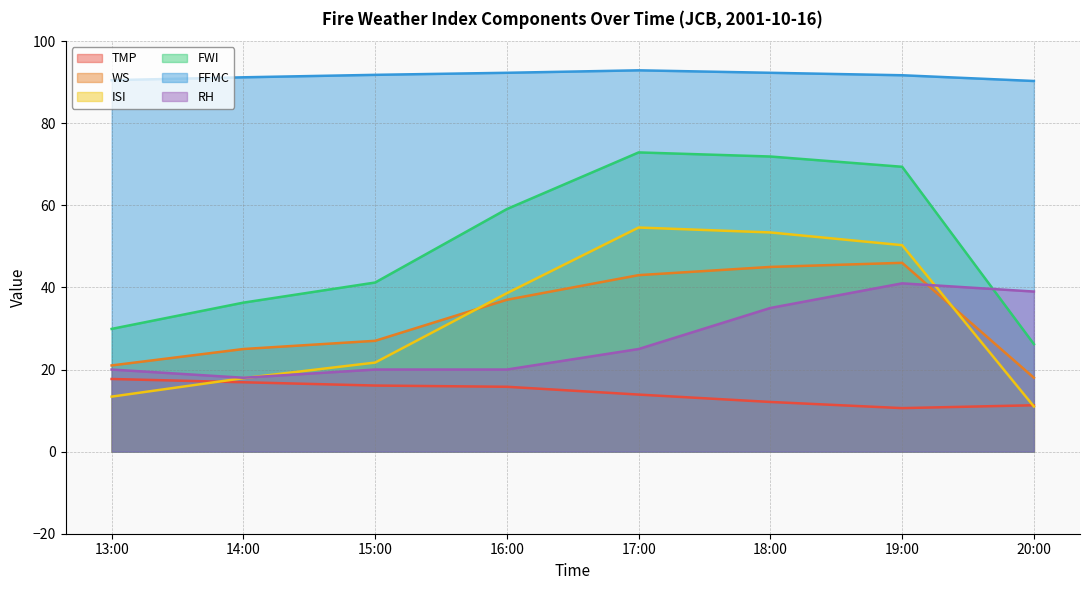

Which label corresponds to the smallest value in the chart?

19:00